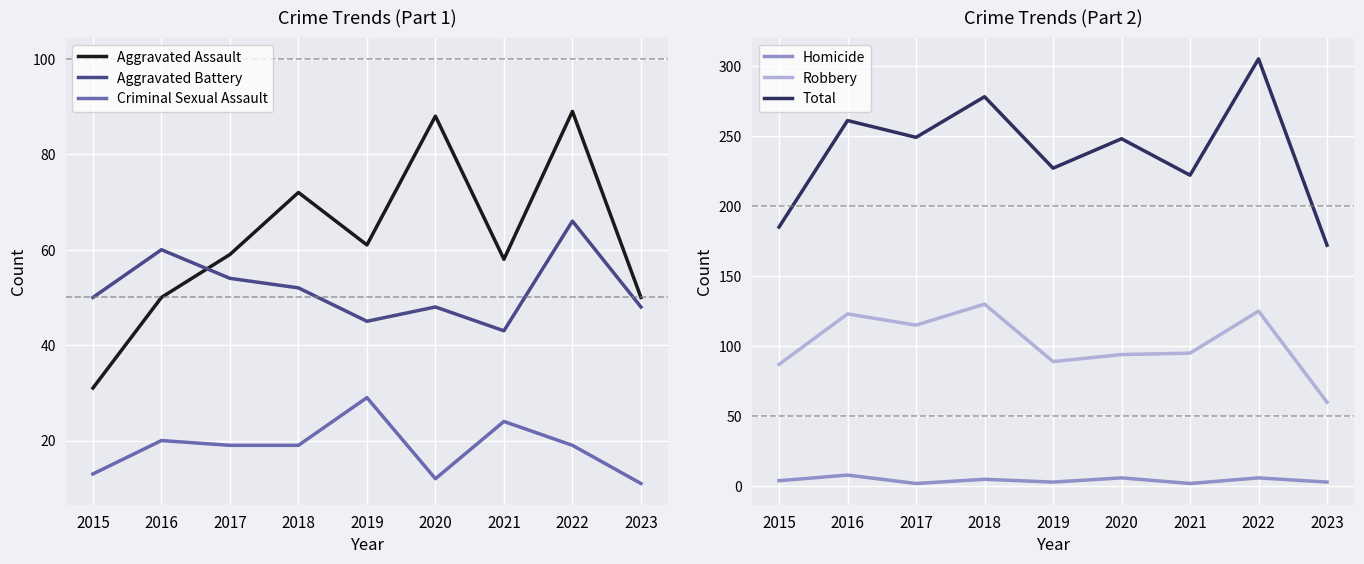

Which series has the widest spread of values?

Total